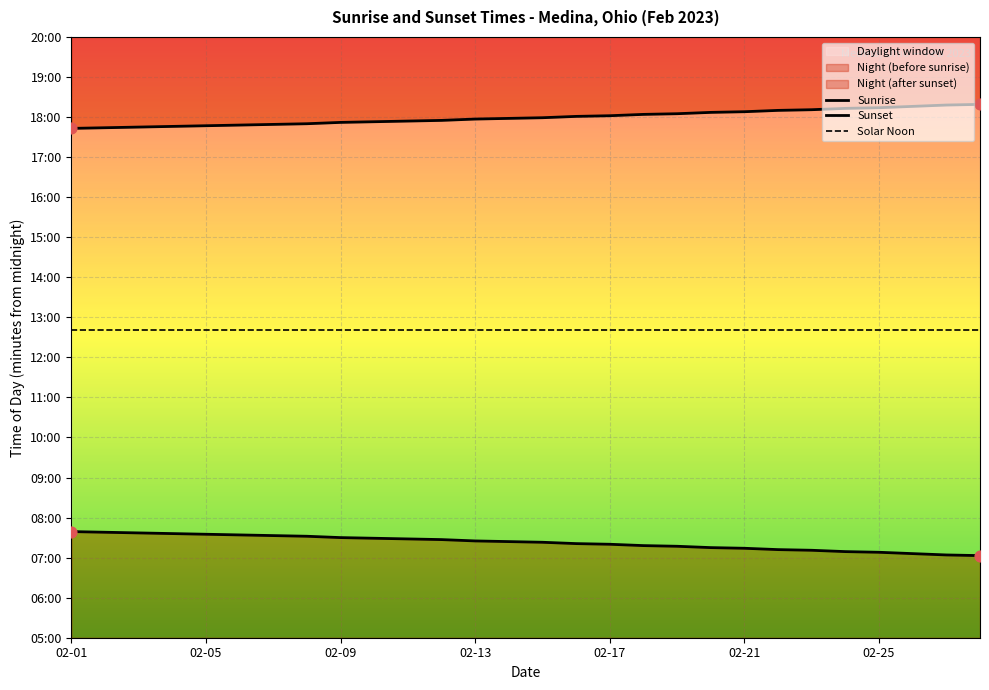

Which series contains the lowest Y value?

Sunrise